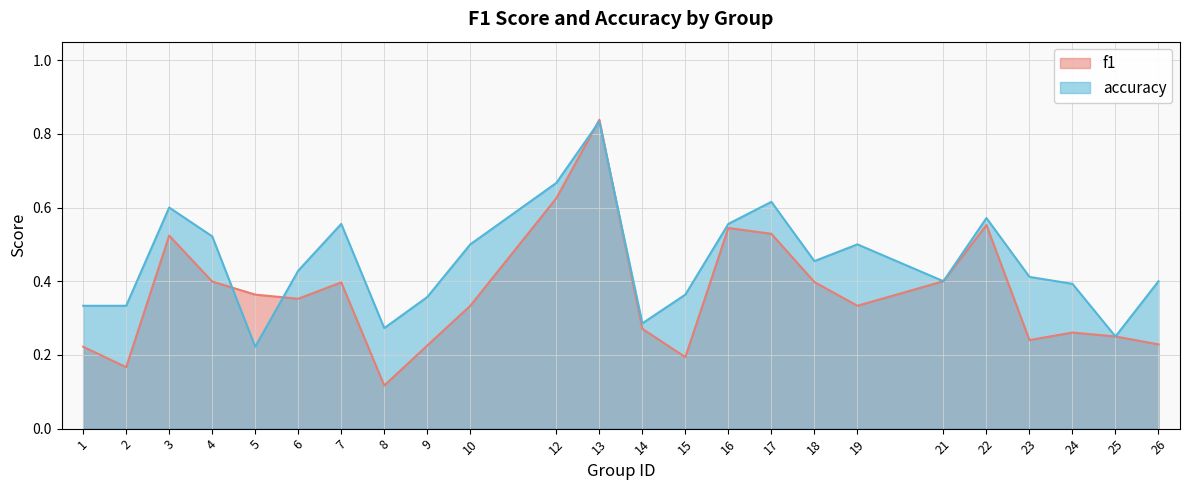

Rank the series at 3 from highest to lowest value.

accuracy, f1